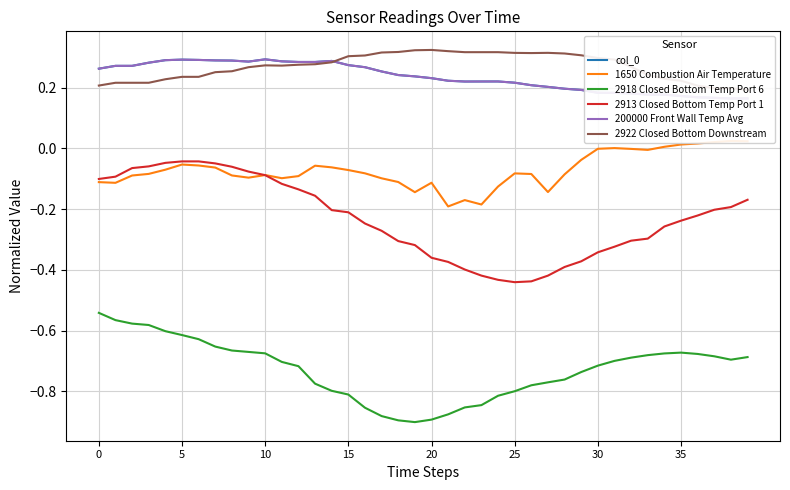

Rank the series by their maximum value, from lowest to highest.

2918 Closed Bottom Temp Port 6, 2913 Closed Bottom Temp Port 1, 1650 Combustion Air Temperature, col_0, 200000 Front Wall Temp Avg, 2922 Closed Bottom Downstream